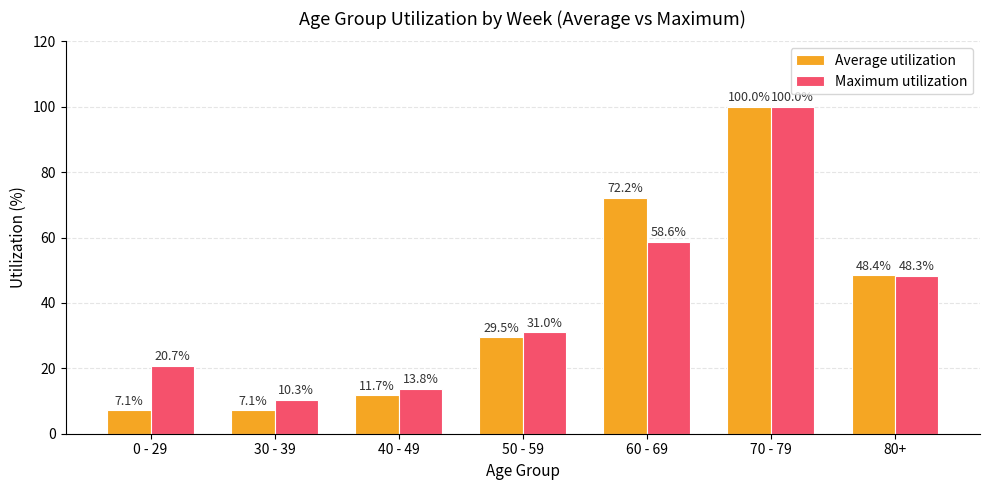

At which category does the chart reach its peak across all series?

70 - 79